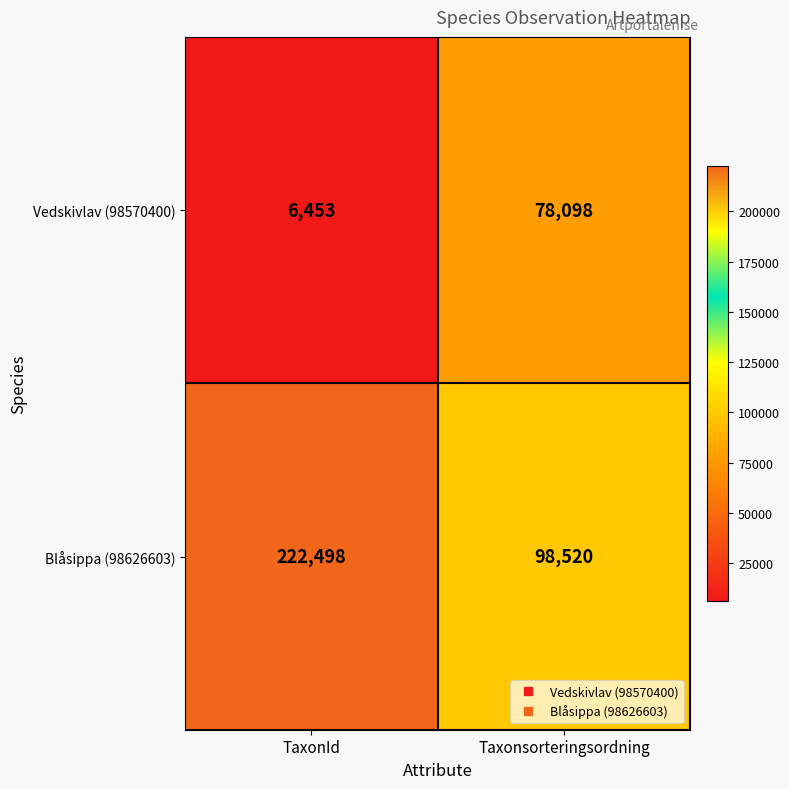

What is the difference between the Vedskivlav (98570400) values at Taxonsorteringsordning and TaxonId?

71645